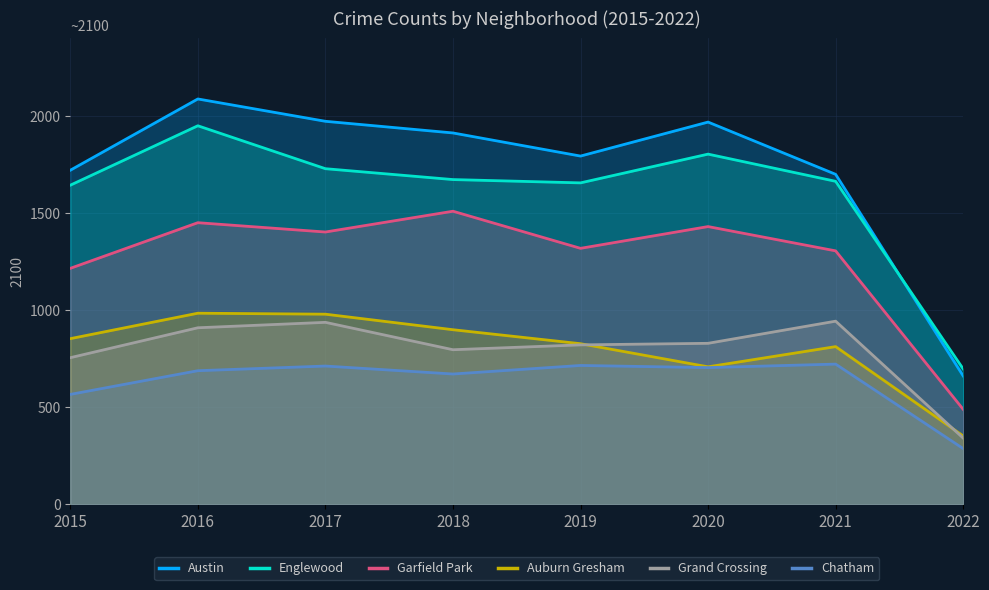

What is the sum of the Chatham values at 2016 and 2017?

1398